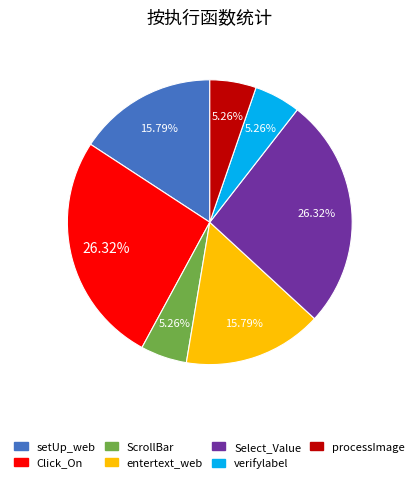

Count the number of slices in the pie.

7